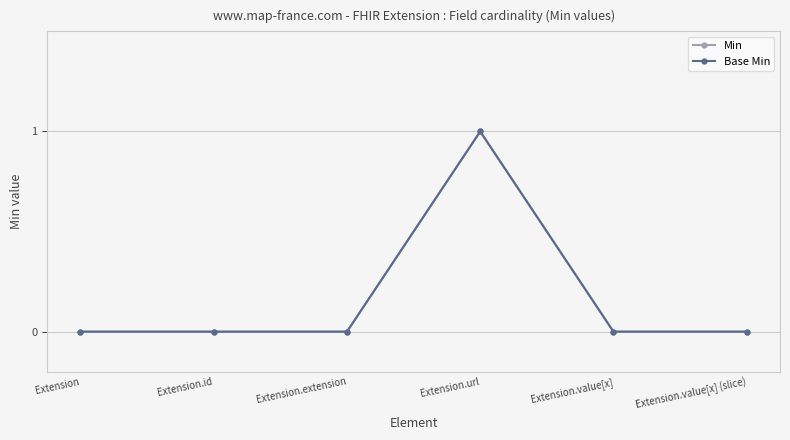

True or false: Min has a value of 0 at Extension.id.

True